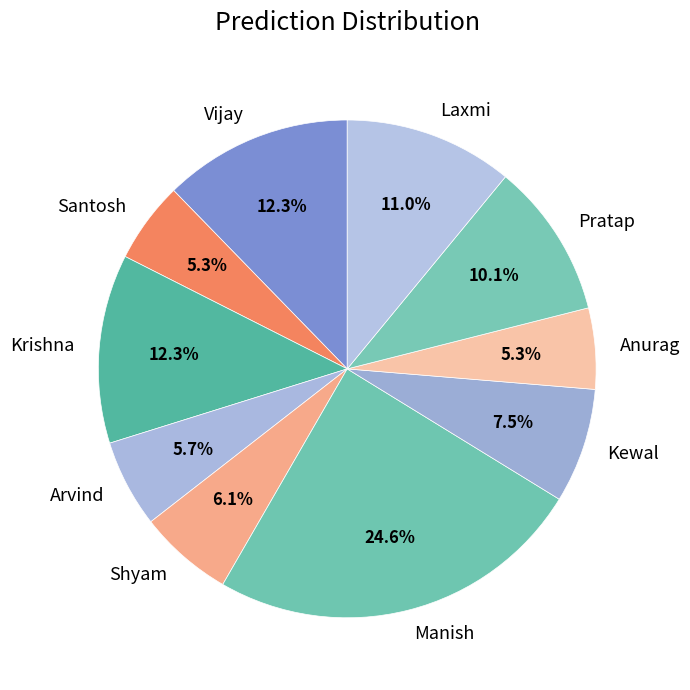

The Krishna slice represents 12% of the pie. True or false?

True